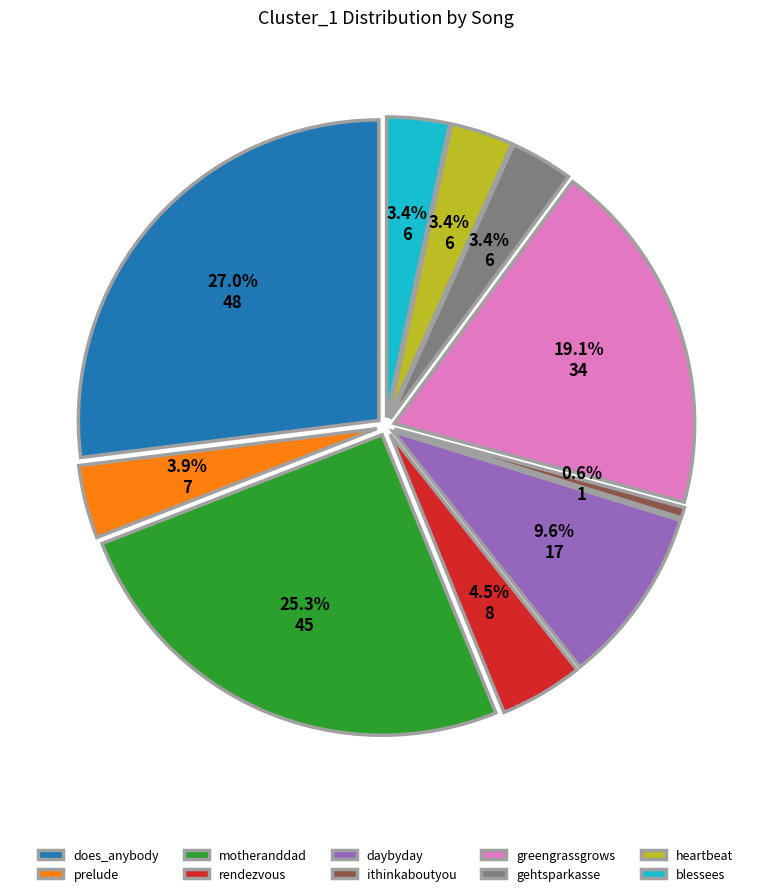

Rank the categories by value from highest to lowest.

does_anybody, motheranddad, greengrassgrows, daybyday, rendezvous, prelude, gehtsparkasse, heartbeat, blessees, ithinkaboutyou